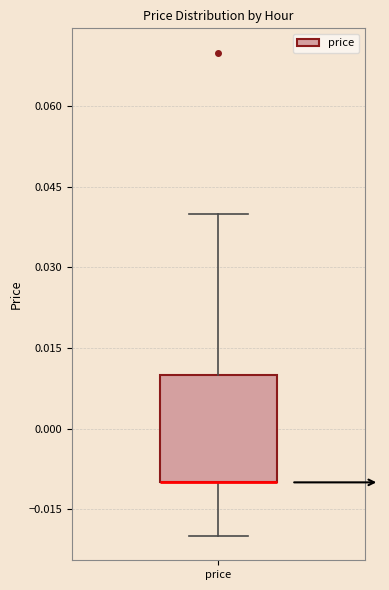

Where is the upper edge of the box for price on the y-axis? The values are not printed on the chart, so give them approximately, as read against the axis.

0.01